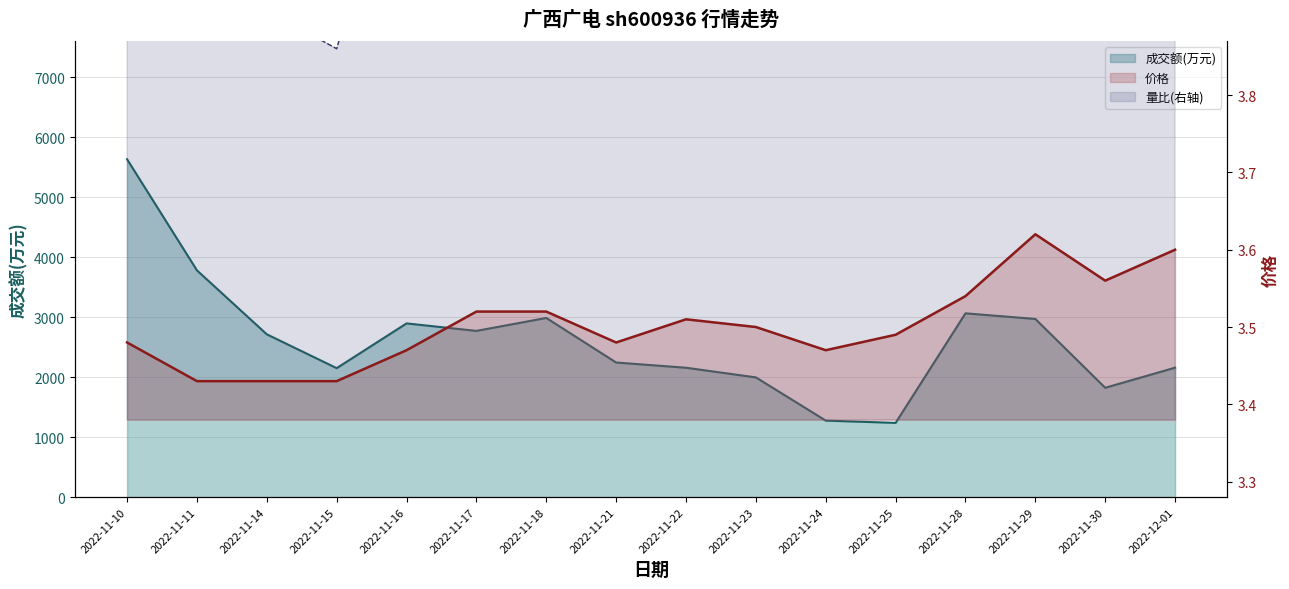

What is the label of the 7th point from the right?

2022-11-23